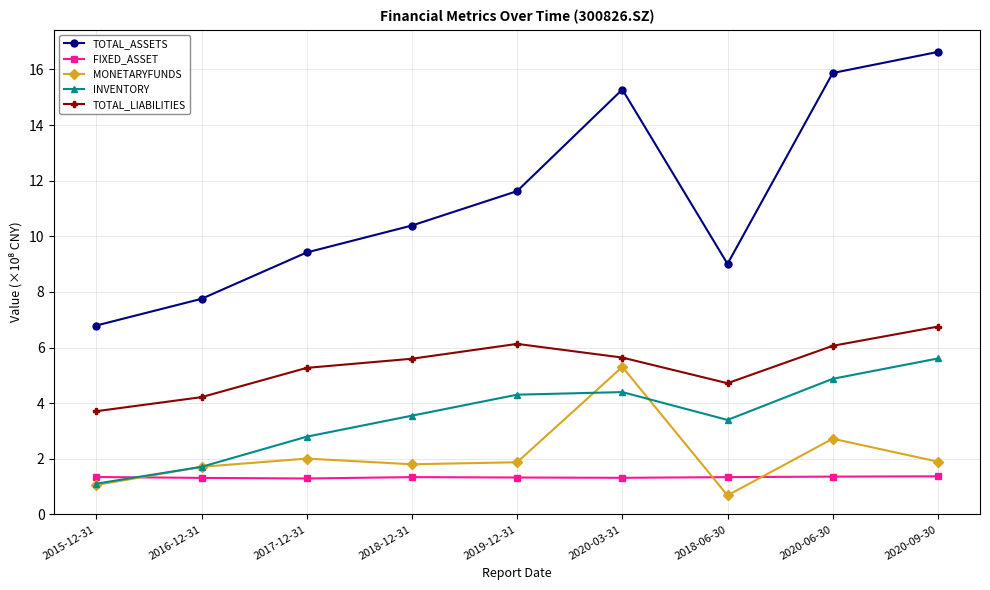

What is the total value across all series at 2017-12-31?

20.8